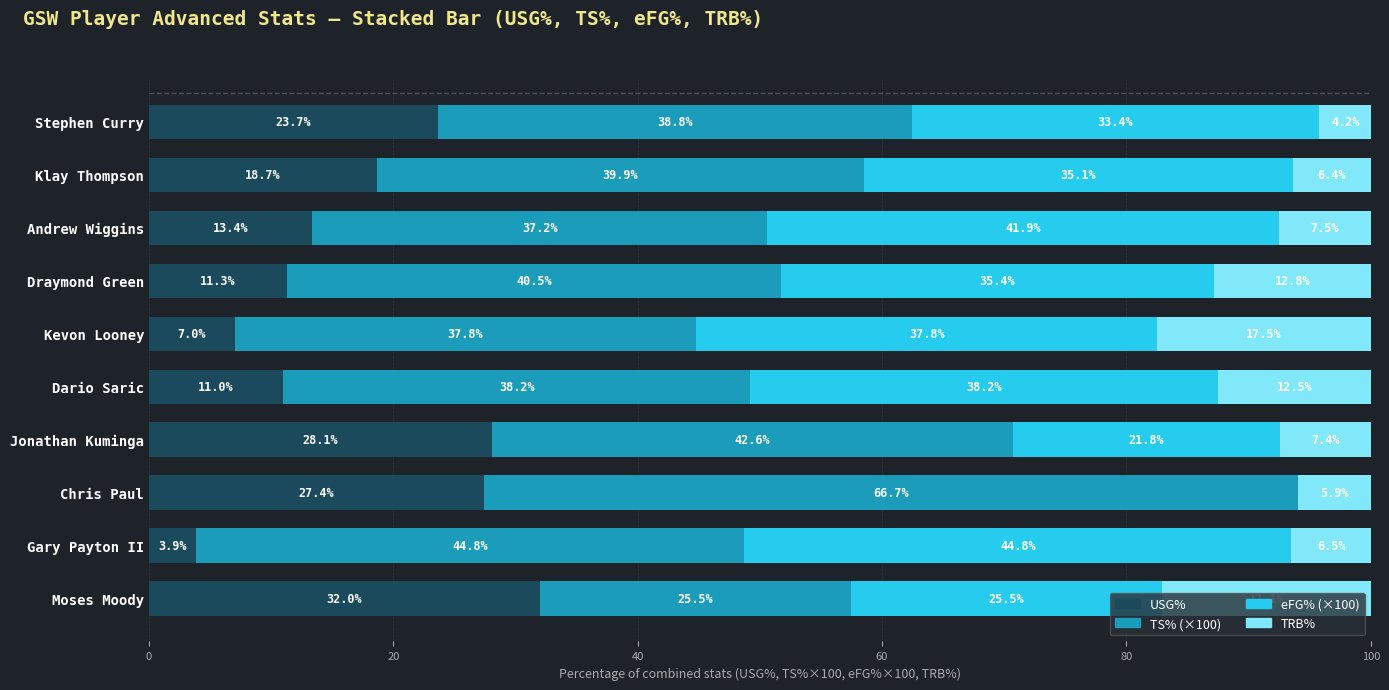

What is the maximum value for USG%?

32.0